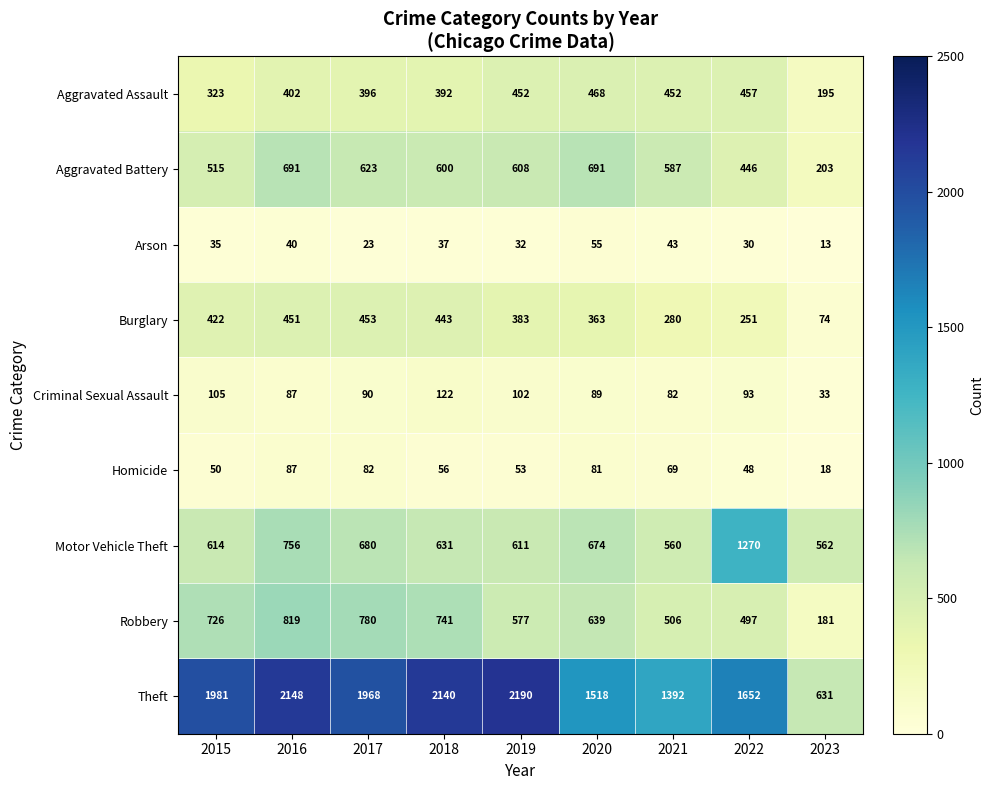

What is the minimum value shown in the chart?

13